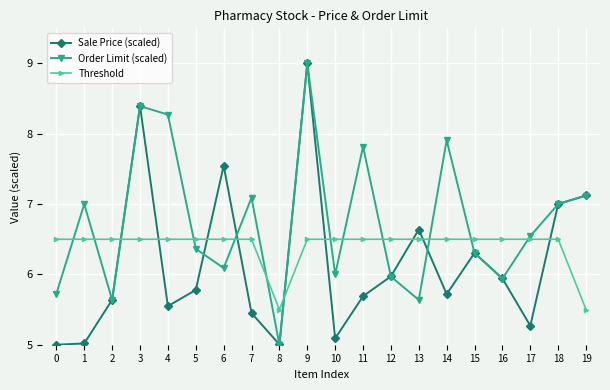

How many lines are shown in the chart?

3